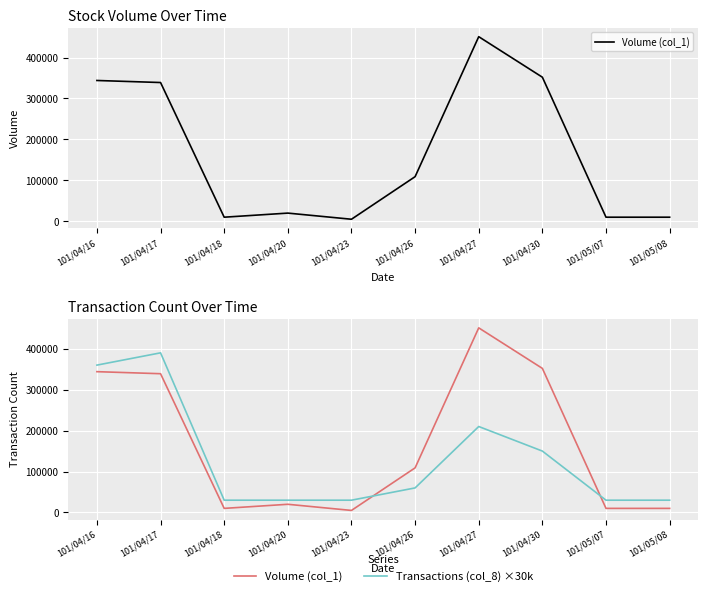

Reading left to right, extract all data points from this chart.

Volume (col_1): 101/04/16=344000	101/04/17=339000	101/04/18=10000	101/04/20=20000	101/04/23=5000	101/04/26=109000	101/04/27=451000	101/04/30=352000	101/05/07=10000	101/05/08=10000
Transactions (col_8) ×30k: 101/04/16=360000	101/04/17=390000	101/04/18=30000	101/04/20=30000	101/04/23=30000	101/04/26=60000	101/04/27=210000	101/04/30=150000	101/05/07=30000	101/05/08=30000